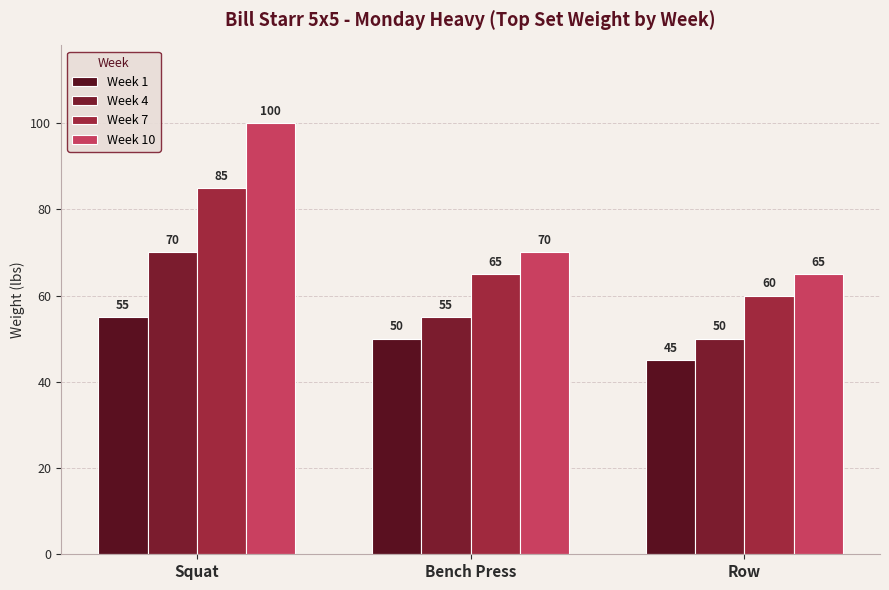

What is the difference between the maximum and minimum values in the Week 4 series?

20